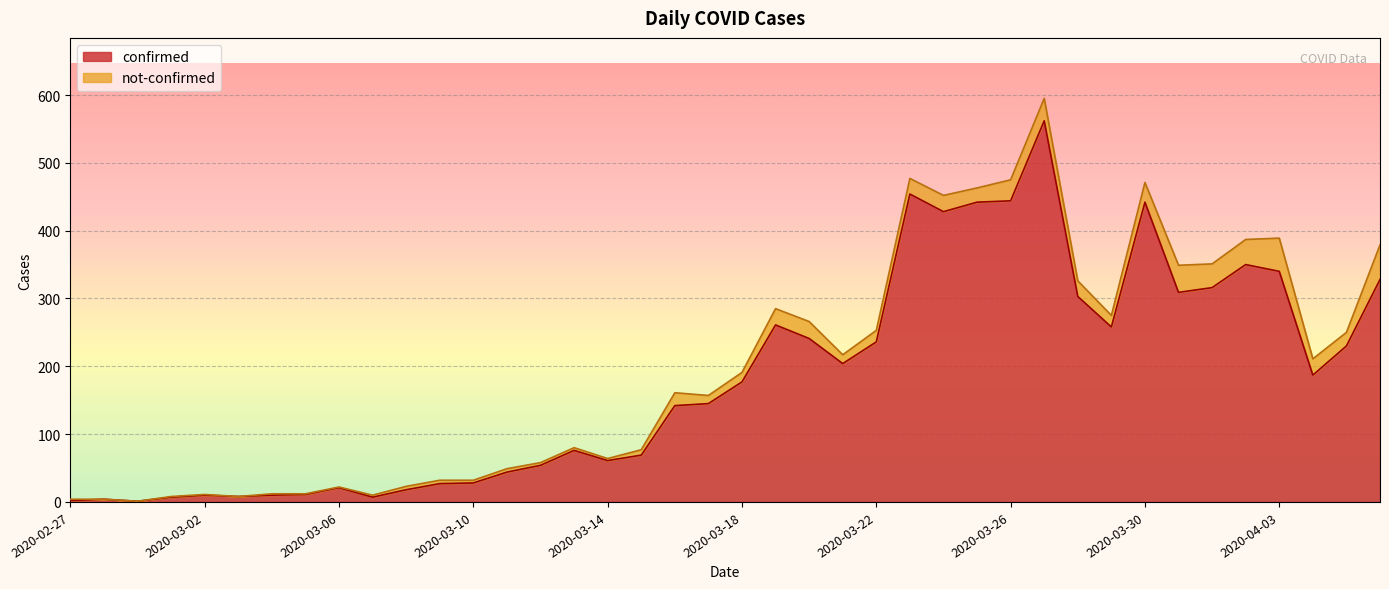

Rank the categories by value from lowest to highest.

2020-02-29, 2020-02-27, 2020-02-28, 2020-03-01, 2020-03-07, 2020-03-03, 2020-03-02, 2020-03-04, 2020-03-05, 2020-03-08, 2020-03-06, 2020-03-09, 2020-03-10, 2020-03-11, 2020-03-12, 2020-03-14, 2020-03-15, 2020-03-13, 2020-03-16, 2020-03-17, 2020-03-18, 2020-04-04, 2020-03-21, 2020-04-05, 2020-03-22, 2020-03-20, 2020-03-29, 2020-03-19, 2020-03-28, 2020-03-31, 2020-04-01, 2020-04-06, 2020-04-03, 2020-04-02, 2020-03-24, 2020-03-25, 2020-03-30, 2020-03-26, 2020-03-23, 2020-03-27